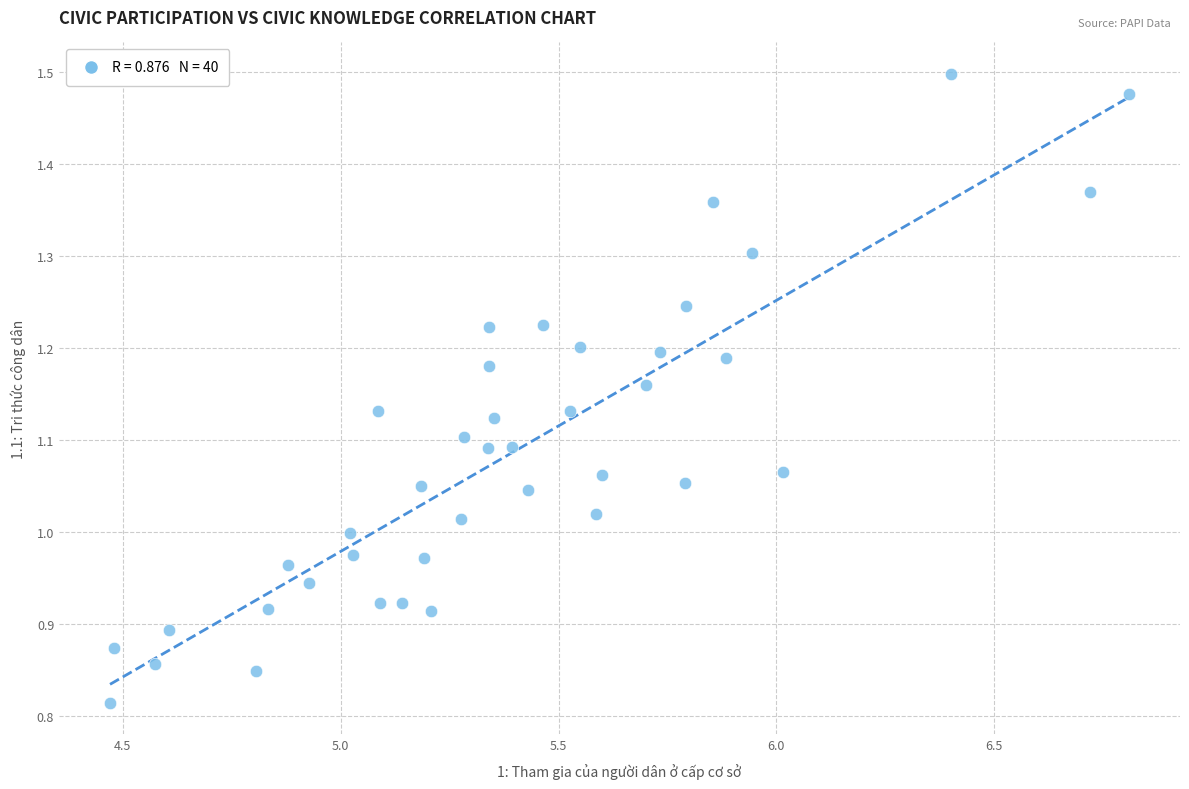

What is the range of X values (max minus min)?

2.3